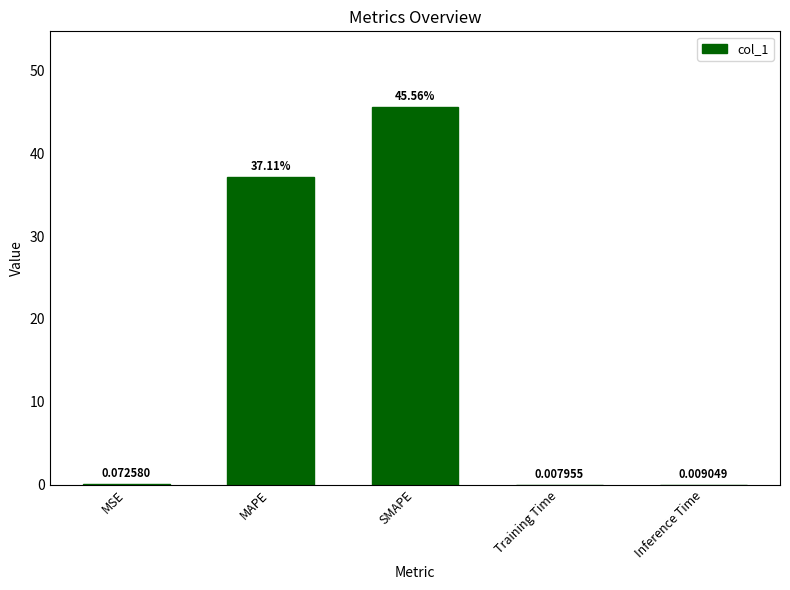

What is the sum of the values at MSE and SMAPE?

45.6